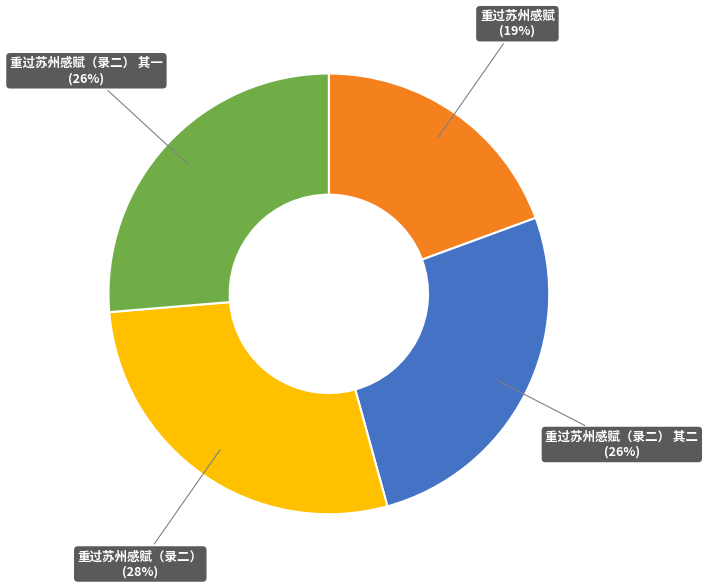

How many segments does this pie chart have?

4